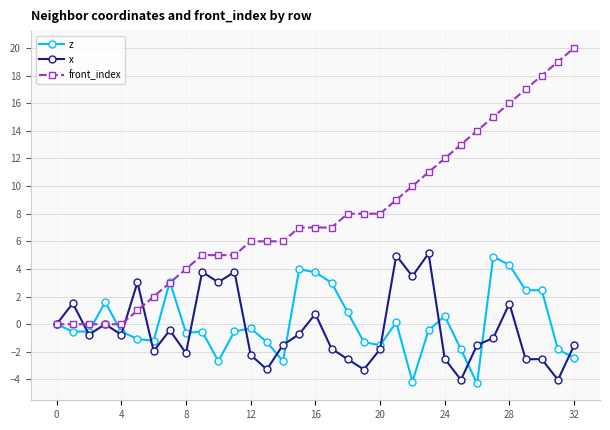

What is the maximum value shown in the chart?

20.0